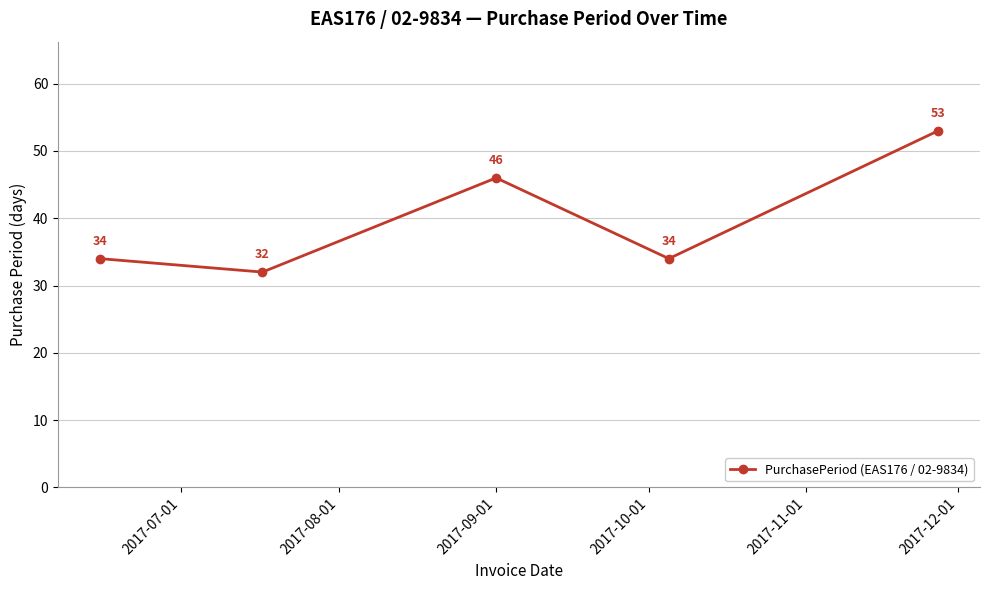

Reading left to right, what are all the values shown in this chart?

34	32	46	34	53